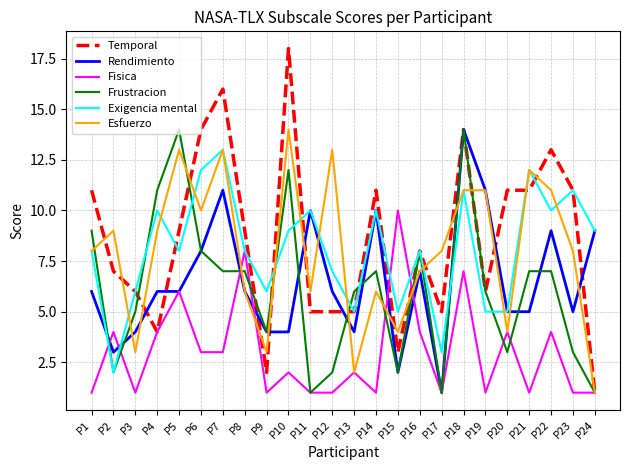

What is the difference between the Esfuerzo values at P2 and P18?

2